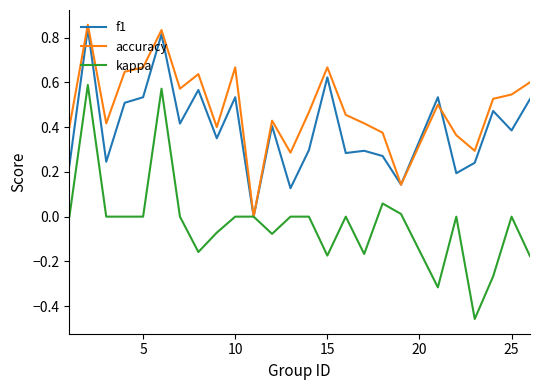

Rank the series by their average value, from lowest to highest.

kappa, f1, accuracy